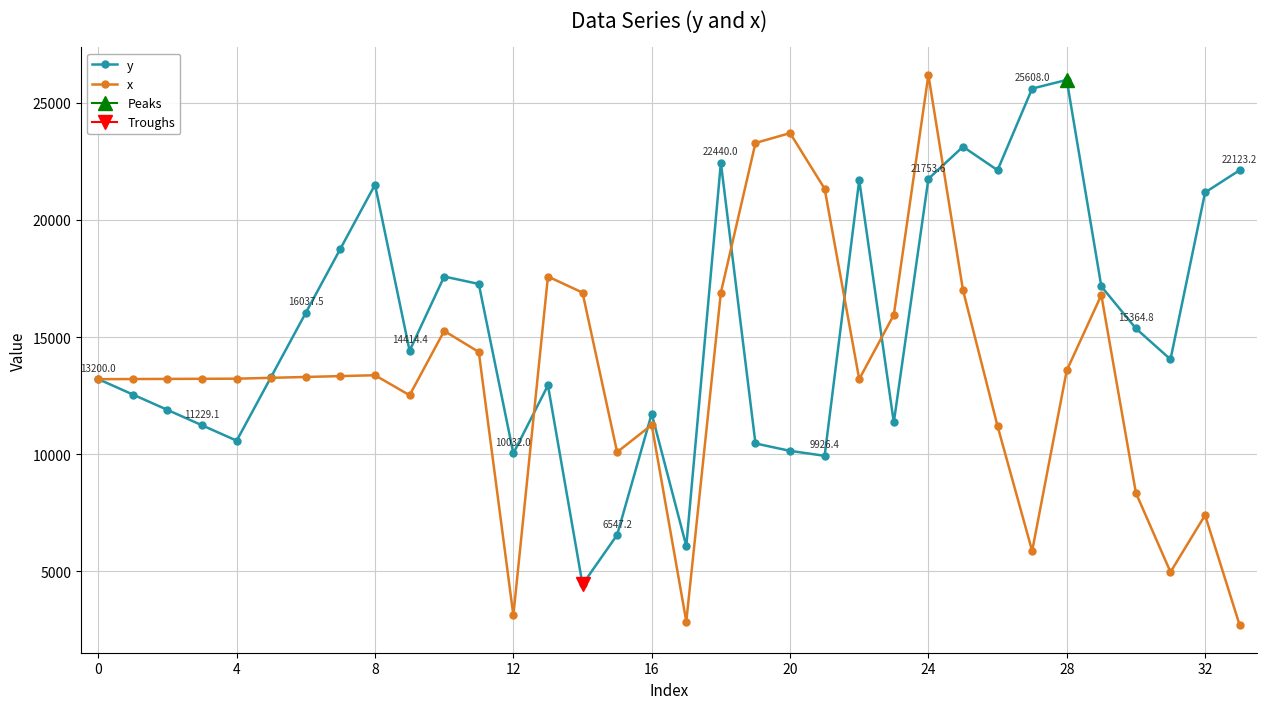

List the series in order of their overall mean, lowest first.

x, y